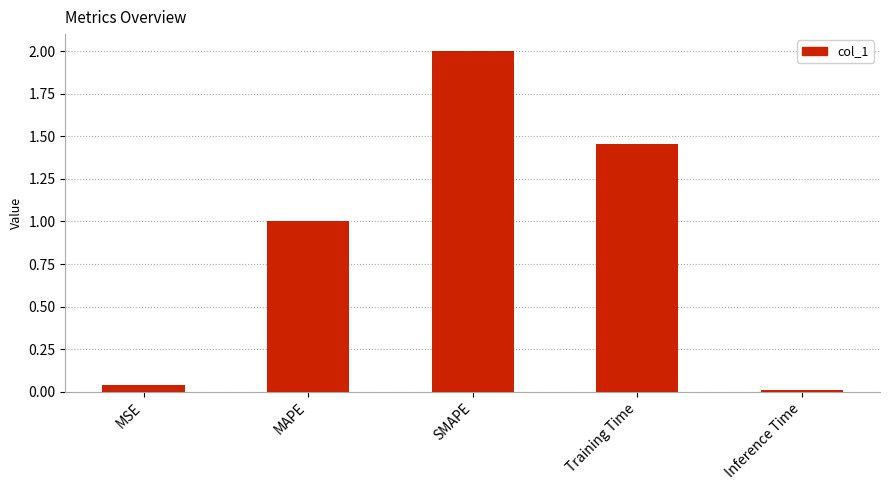

List the labels in order of value, smallest first.

Inference Time, MSE, MAPE, Training Time, SMAPE